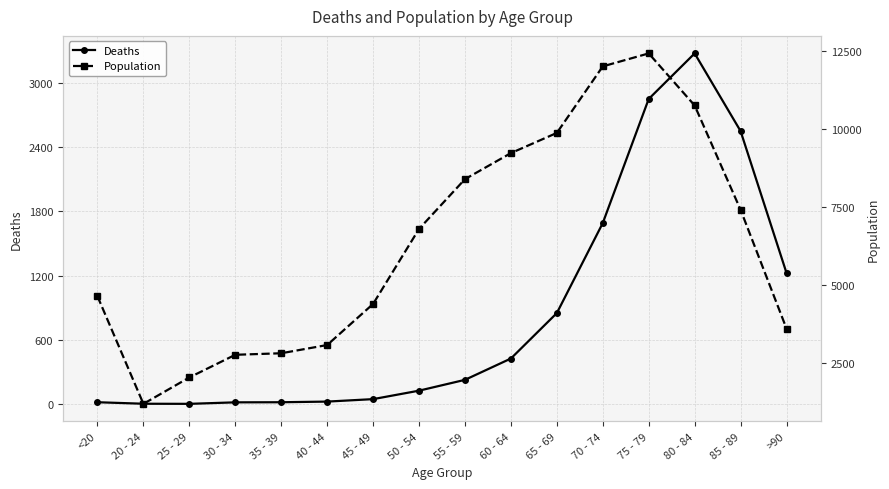

At which label does Population first exceed 6803?

55 - 59